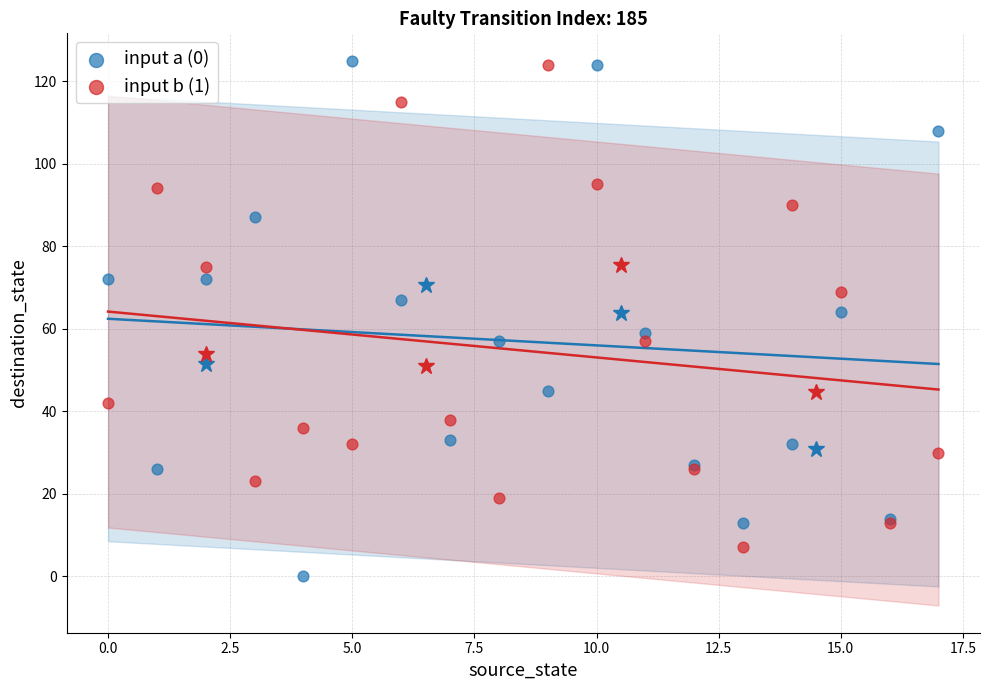

Which series has the largest Y range (max minus min)?

input a (0)